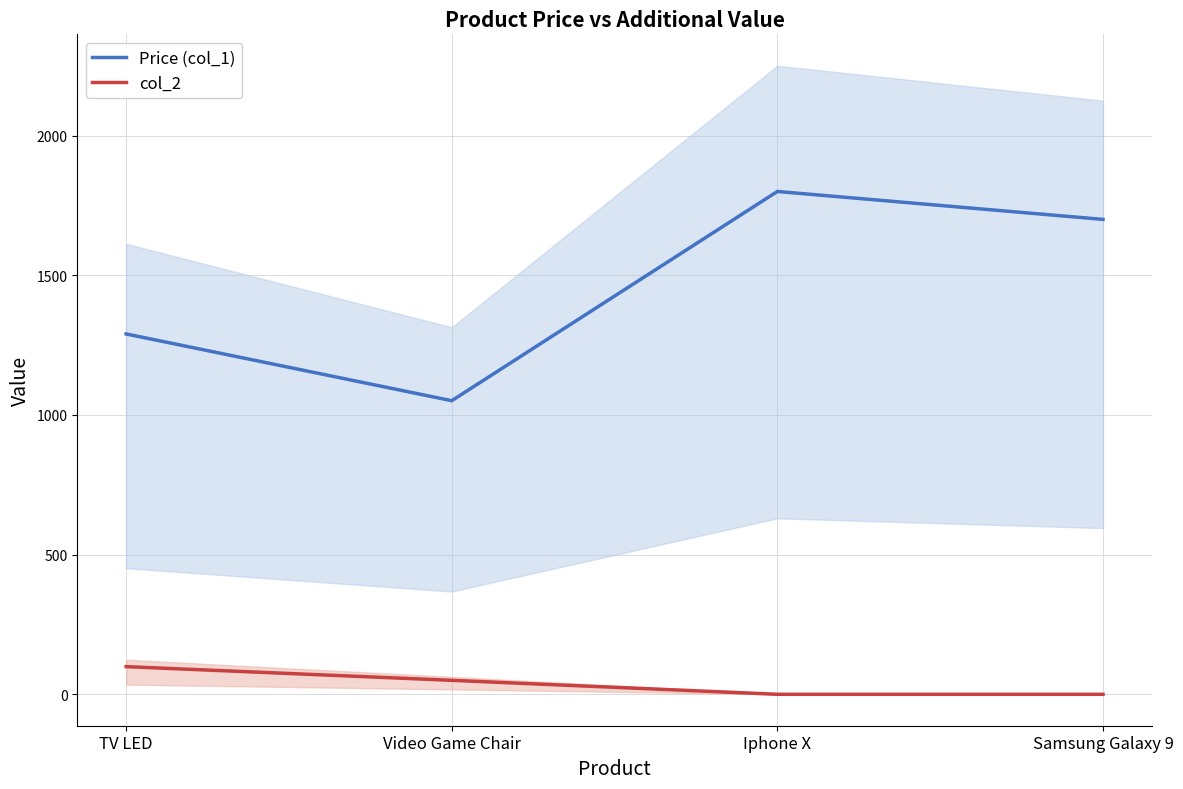

At which category does Price (col_1) reach its first local valley?

Video Game Chair